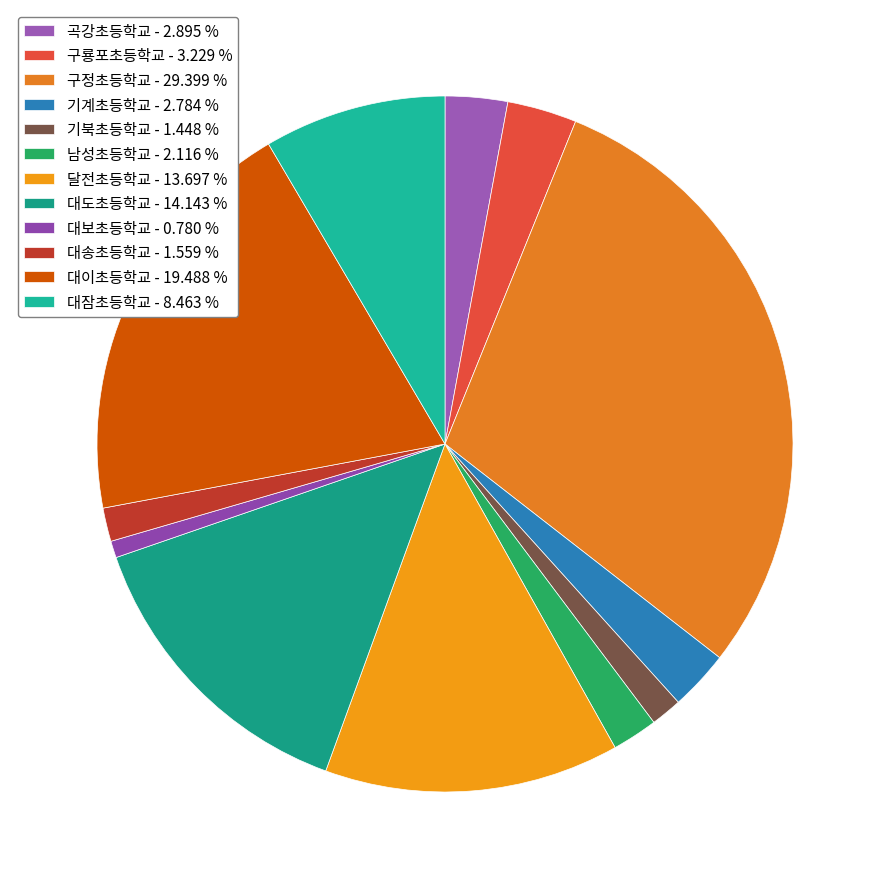

To the nearest percent, what is the average slice percentage?

8%